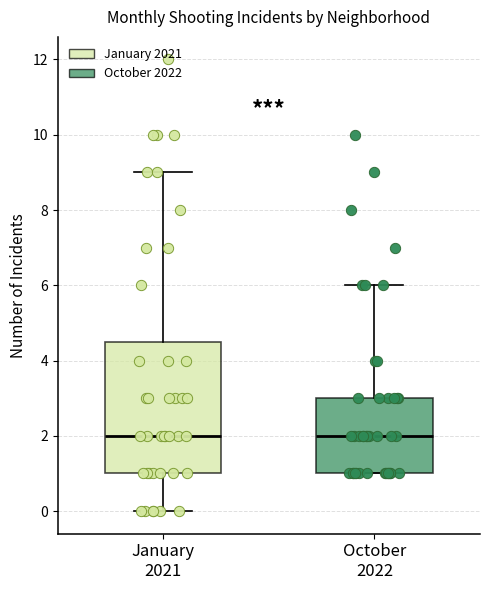

Reading left to right, read every box against the y-axis: the position of its median line, the range the box covers, and the ends of its whiskers. The values are not printed on the chart, so give them approximately, as read against the axis.

January 2021: median 2.0, box 1.0 to 4.6, whiskers 0.0 to 9.0
October 2022: median 2.0, box 1.0 to 3.0, whiskers 1.0 to 6.0